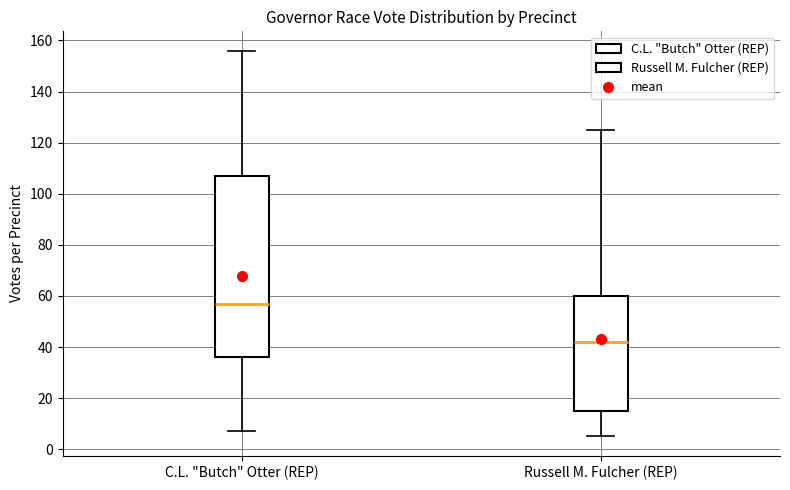

Which box is the tallest, from its lower edge to its upper edge?

C.L. "Butch" Otter (REP)